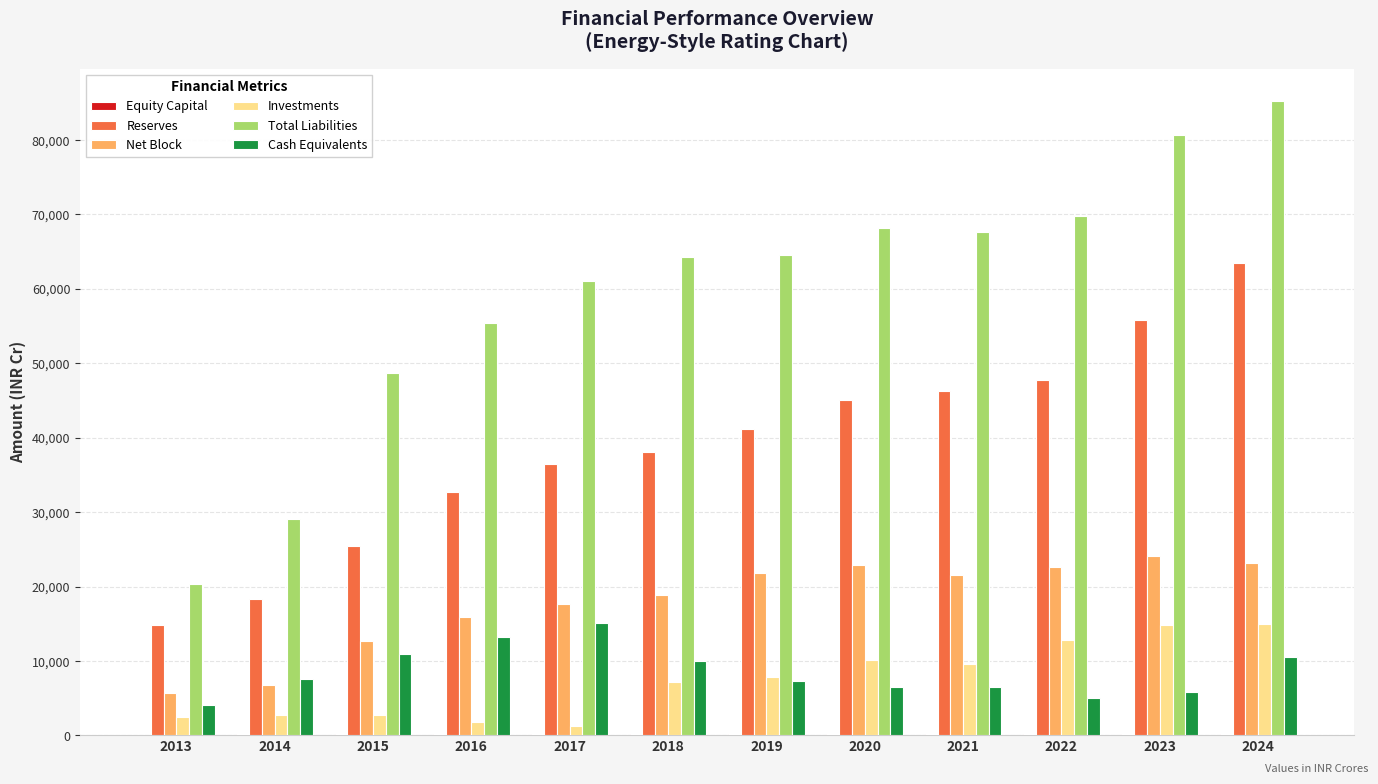

True or false: Reserves has a value of 66895 at 2020.

False